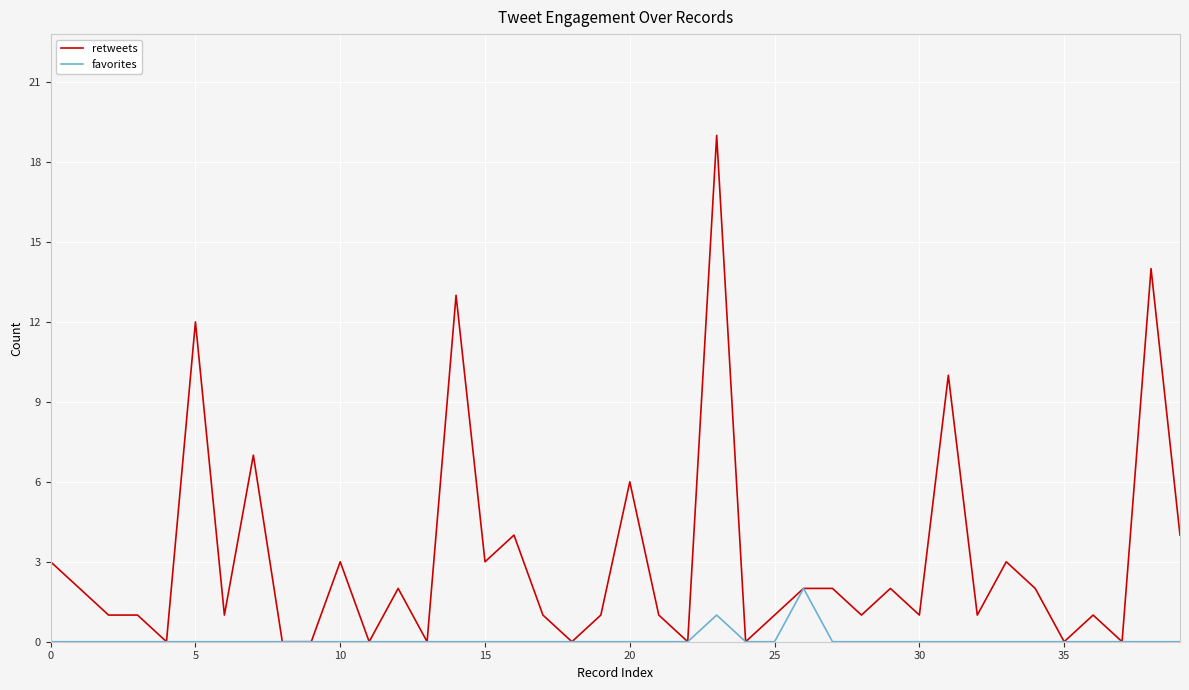

List the series in order of their peak value, highest first.

retweets, favorites